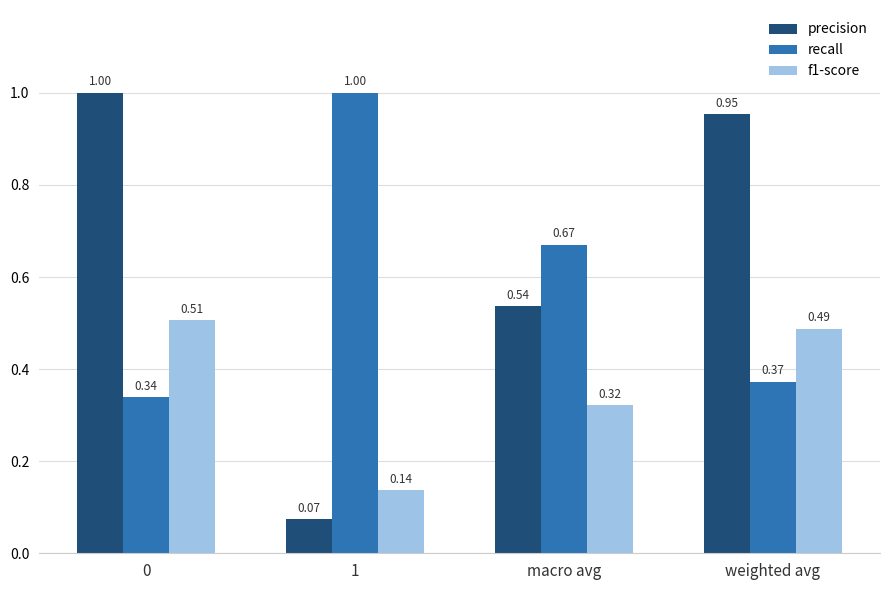

Which series changed the most between 0 and 1?

precision